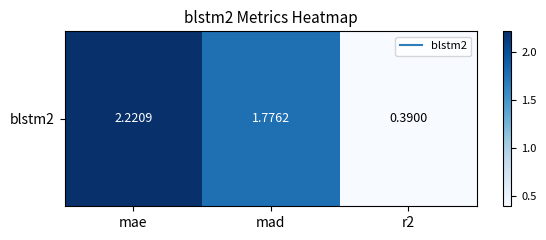

What is the smallest value displayed?

0.4